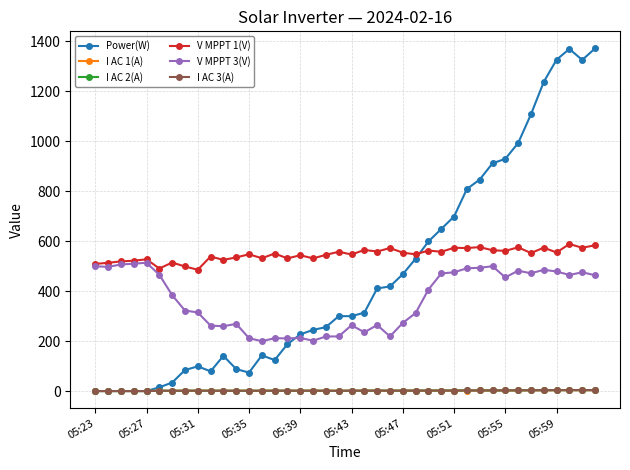

True or false: V MPPT 3(V) has more than 1 interior local peaks.

True